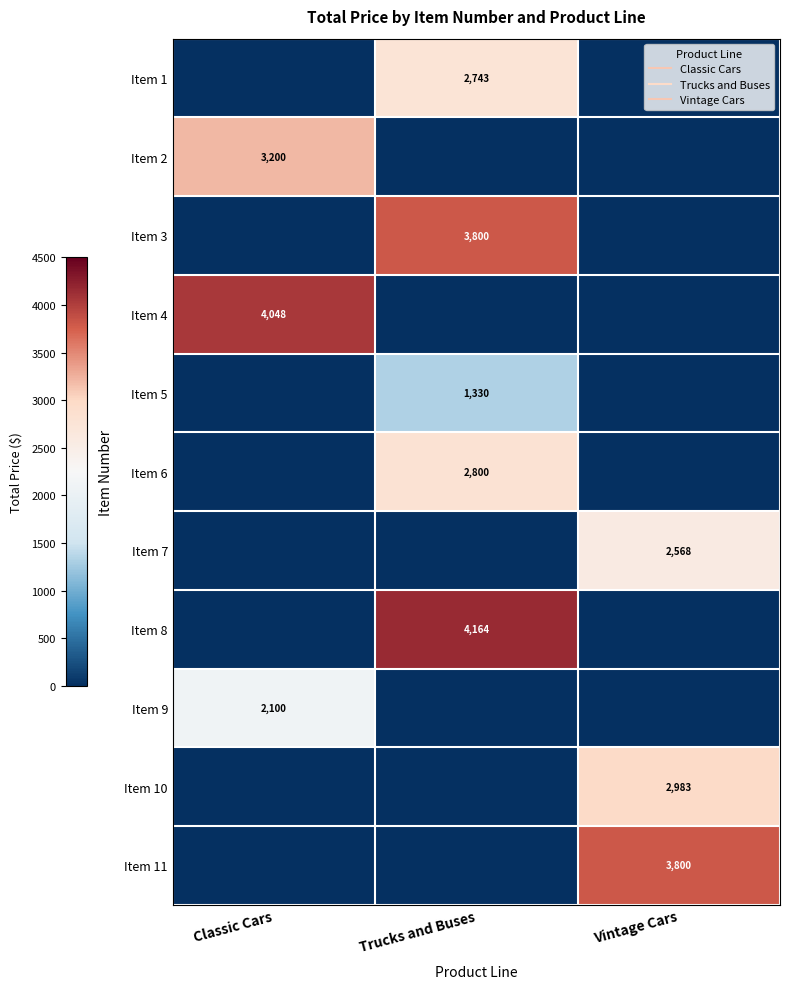

Is the value of Item 8 at Trucks and Buses greater than the value of Item 9 at Trucks and Buses?

Yes